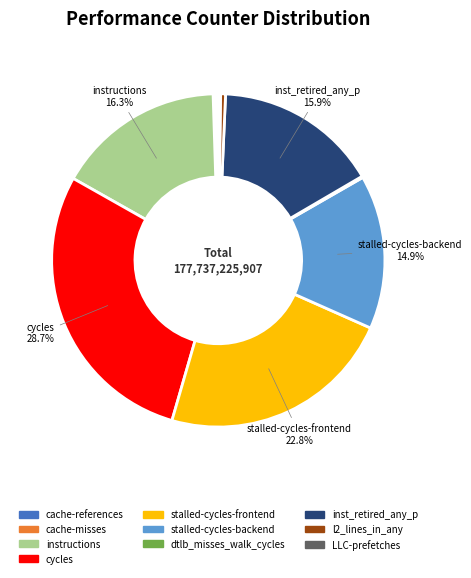

Does stalled-cycles-frontend account for over 50% of the chart?

No